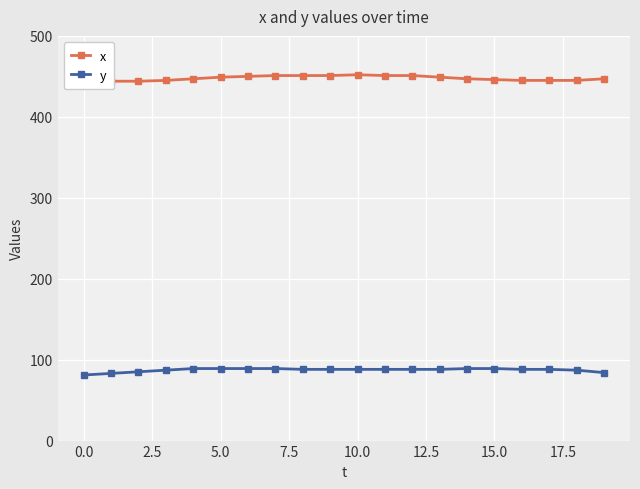

True or false: x and y cross at least once.

False